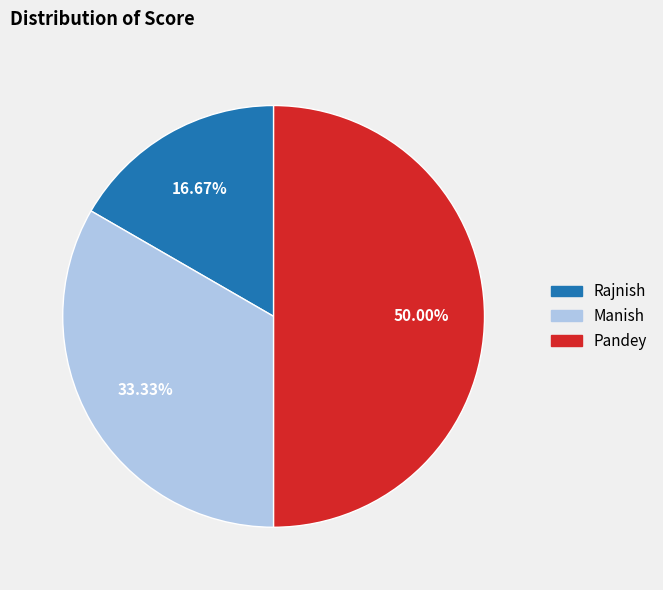

The Pandey slice represents 50% of the pie. True or false?

True